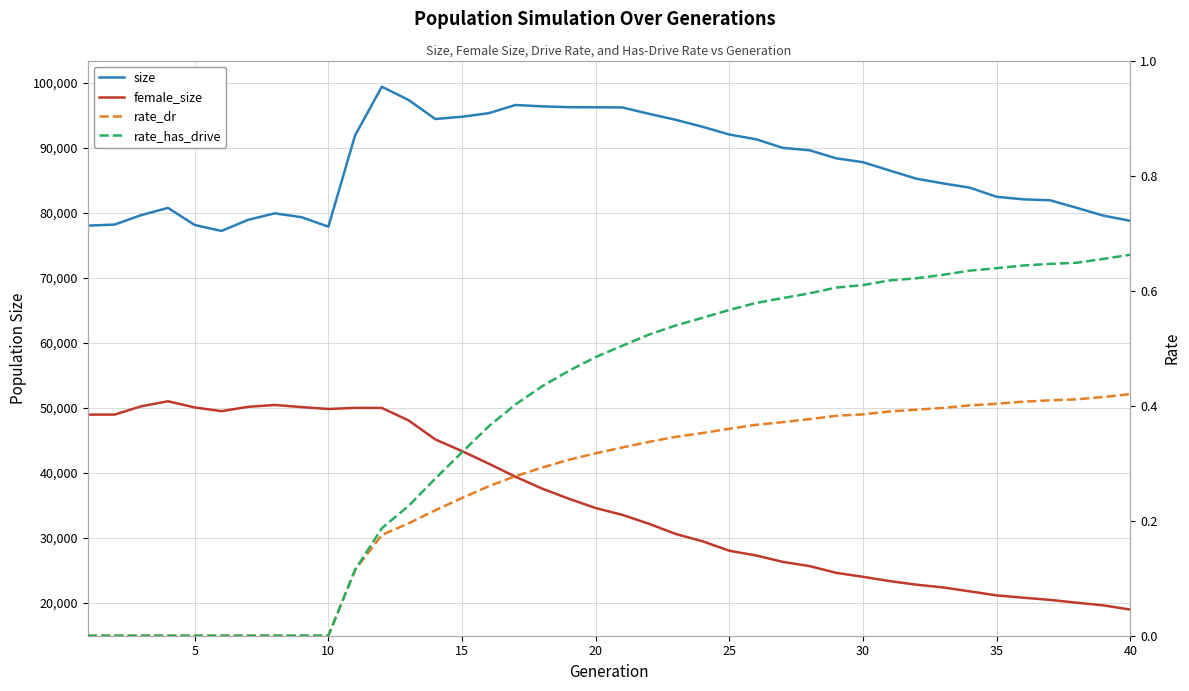

What is the average value of the rate_dr series?

0.3